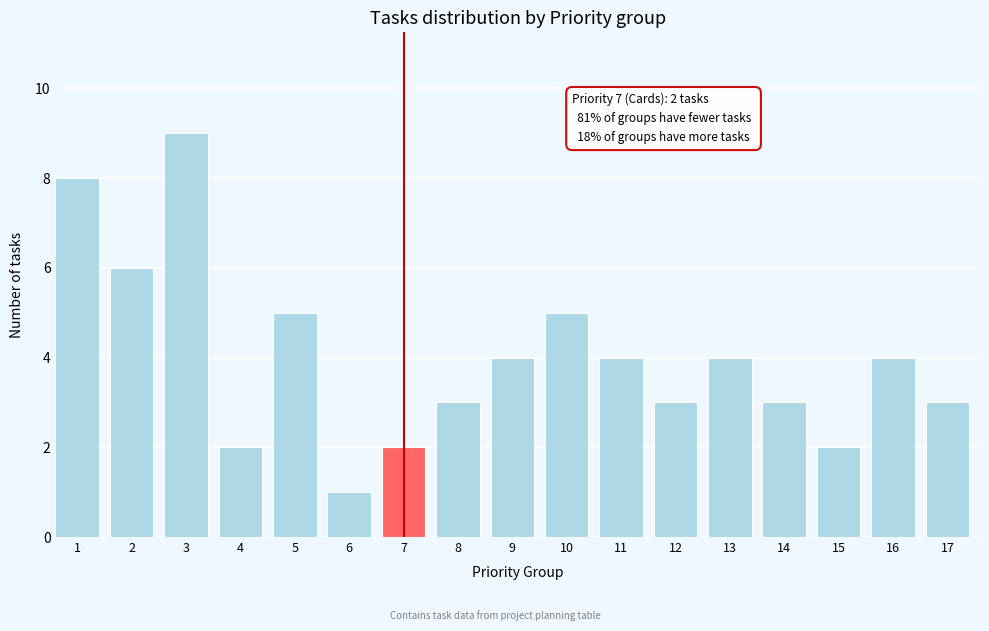

Reading left to right, transcribe all the data shown in this chart.

8	6	9	2	5	1	2	3	4	5	4	3	4	3	2	4	3